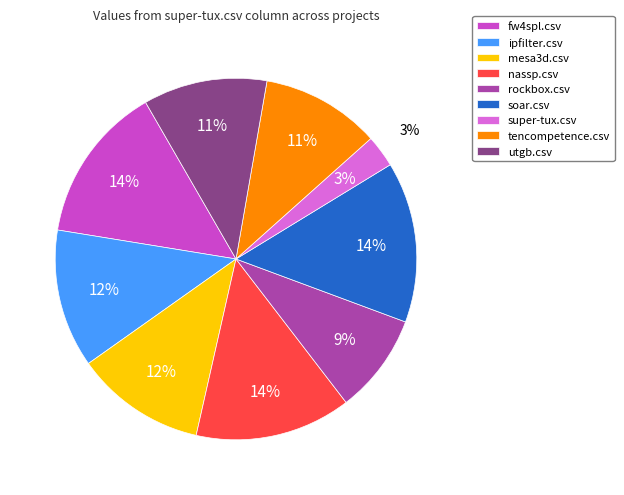

What is the change in value from ipfilter.csv to tencompetence.csv?

-0.1